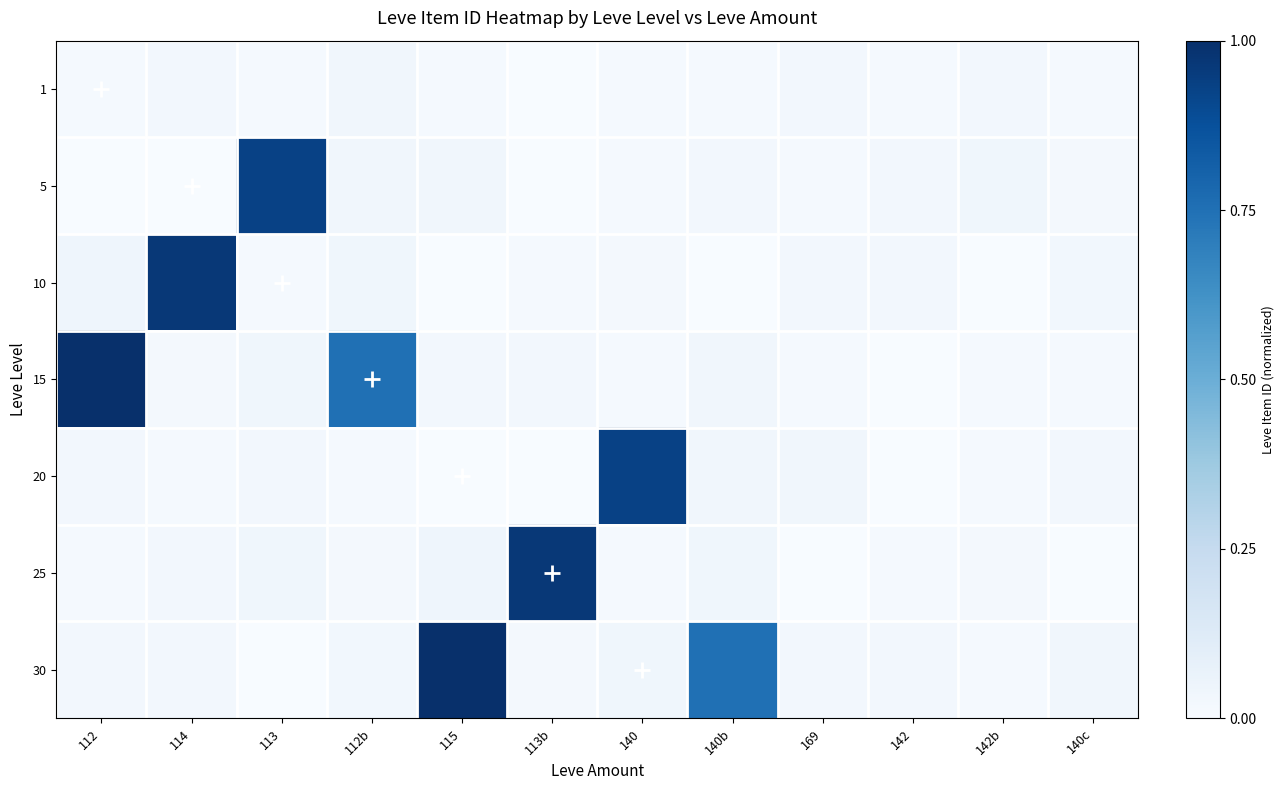

Between 114 and 169, which series saw the biggest shift?

10